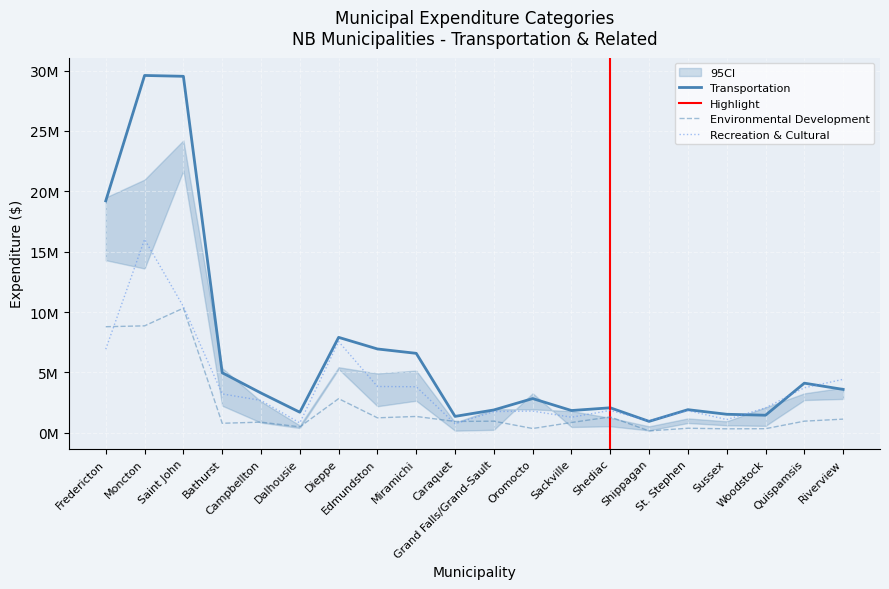

Which series has the largest total across all categories?

Transportation